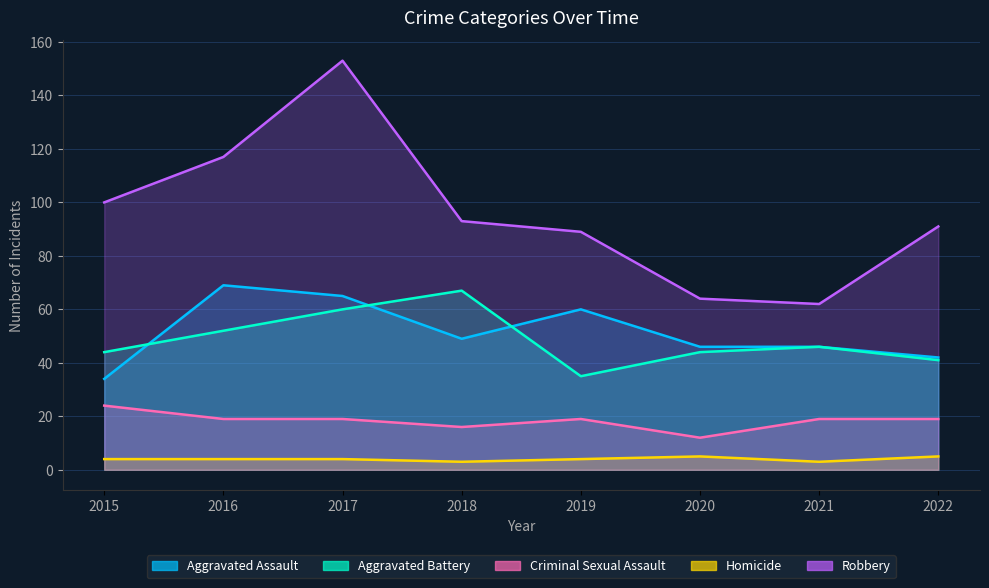

Reading left to right, list all the values displayed in this chart.

Aggravated Assault: 2015=34	2016=69	2017=65	2018=49	2019=60	2020=46	2021=46	2022=42
Aggravated Battery: 2015=44	2016=52	2017=60	2018=67	2019=35	2020=44	2021=46	2022=41
Criminal Sexual Assault: 2015=24	2016=19	2017=19	2018=16	2019=19	2020=12	2021=19	2022=19
Homicide: 2015=4	2016=4	2017=4	2018=3	2019=4	2020=5	2021=3	2022=5
Robbery: 2015=100	2016=117	2017=153	2018=93	2019=89	2020=64	2021=62	2022=91